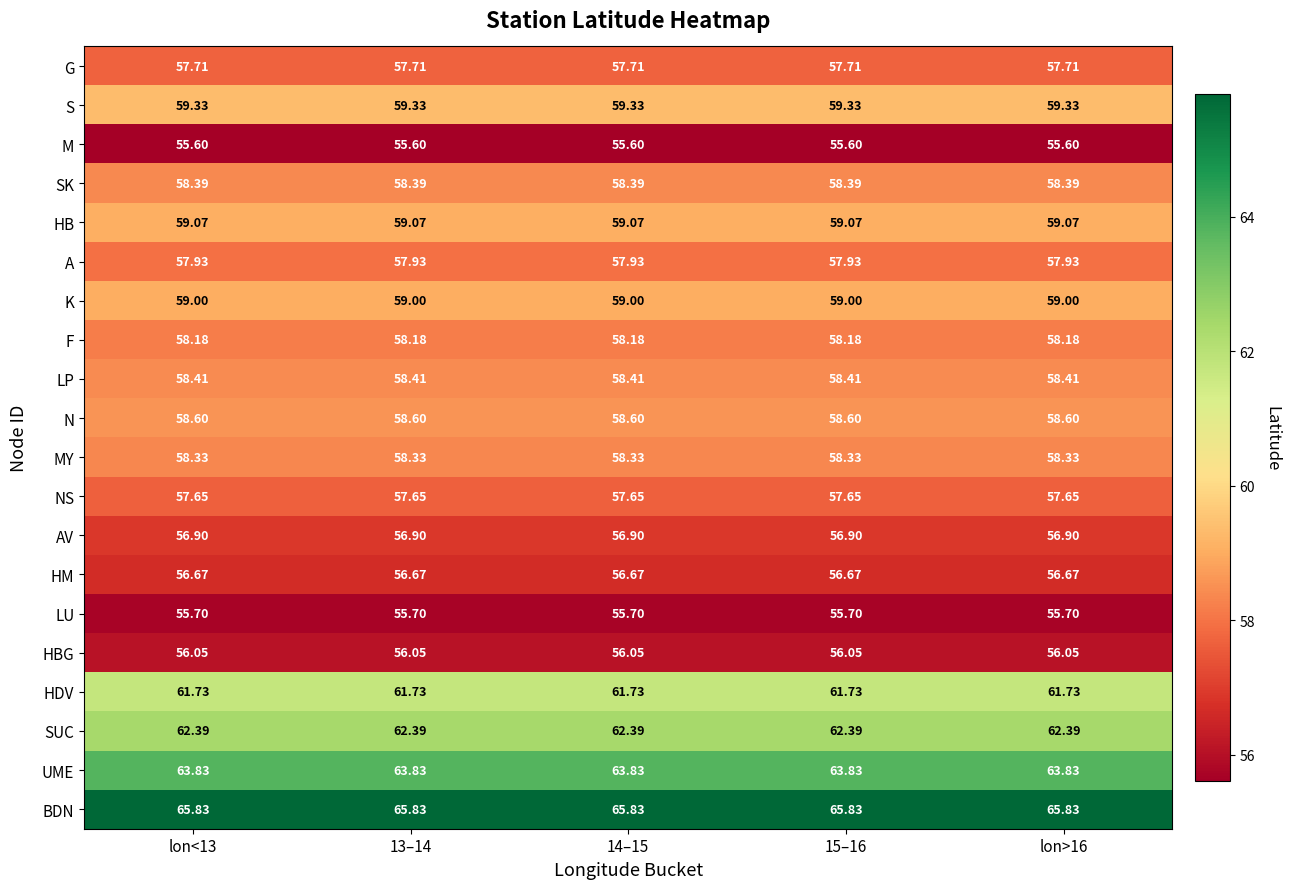

At 13–14, list the series in order from largest to smallest.

BDN, UME, SUC, HDV, S, HB, K, N, LP, SK, MY, F, A, G, NS, AV, HM, HBG, LU, M